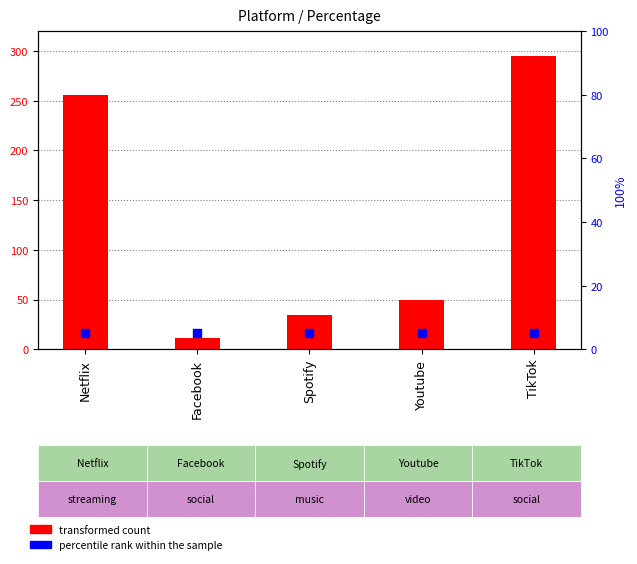

Which series contains the lowest Y value?

percentile rank within the sample